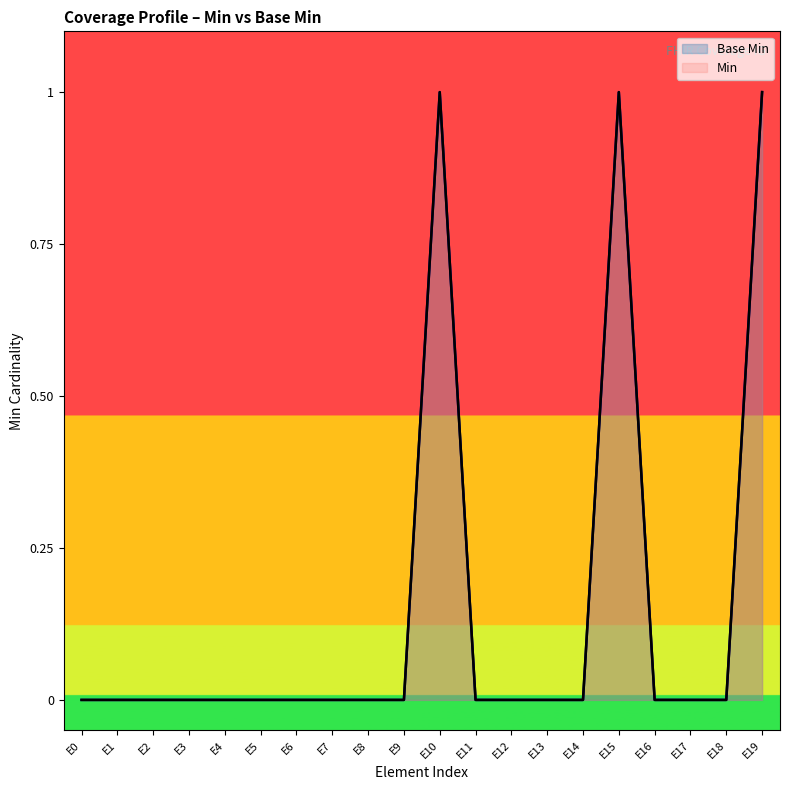

How many values in Min are above zero?

3